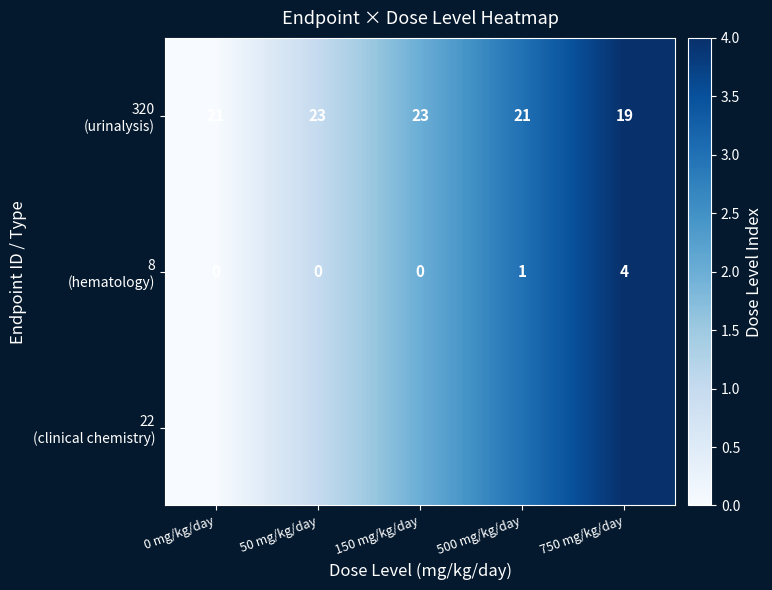

Which series has the widest spread of values?

22 (clinical chemistry)